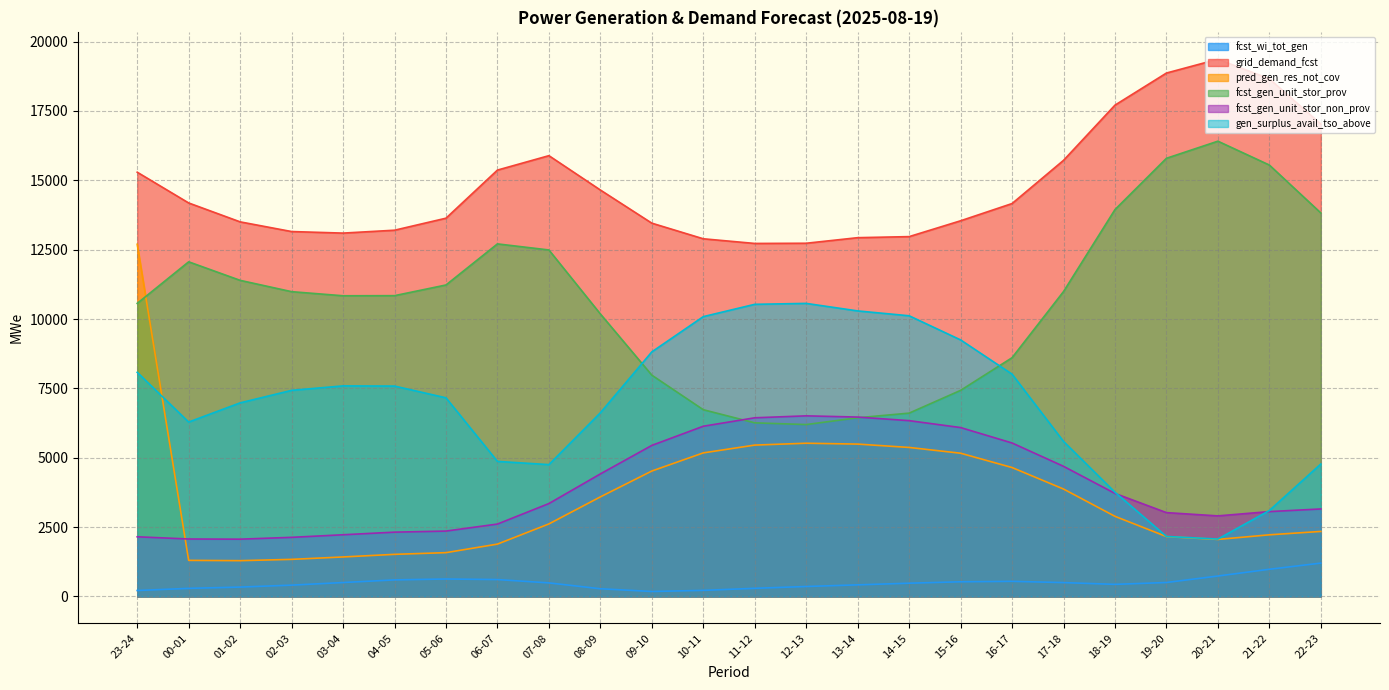

What is the label of the 3rd point from the left?

01-02